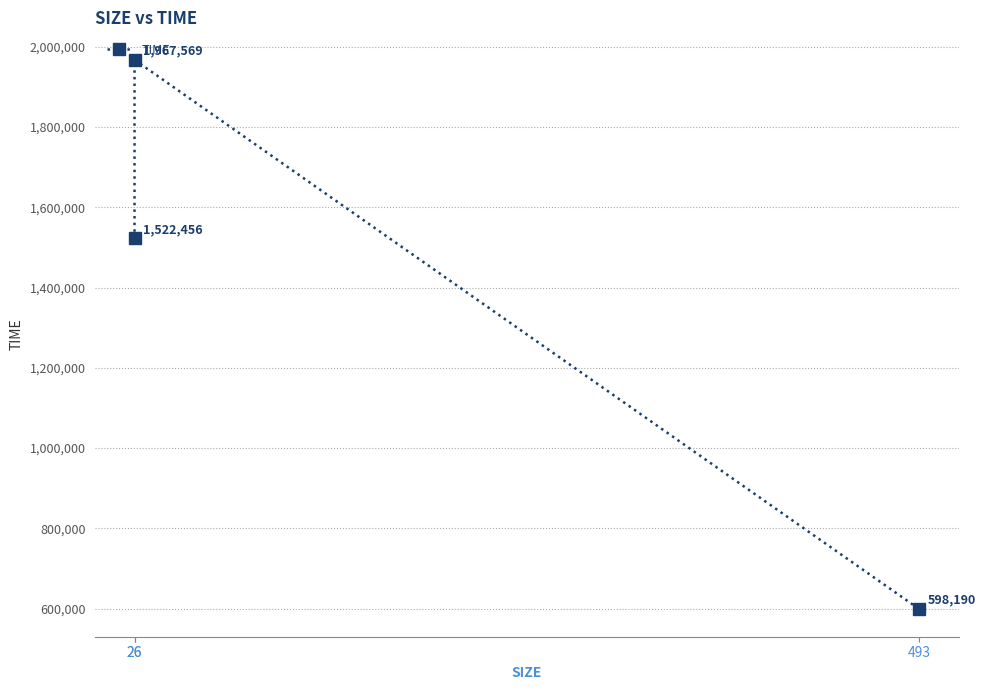

What is the smallest value displayed?

598190